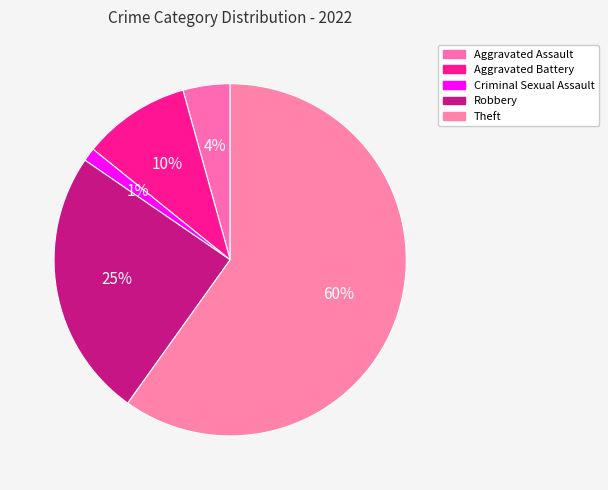

Which slice is the smallest?

Criminal Sexual Assault